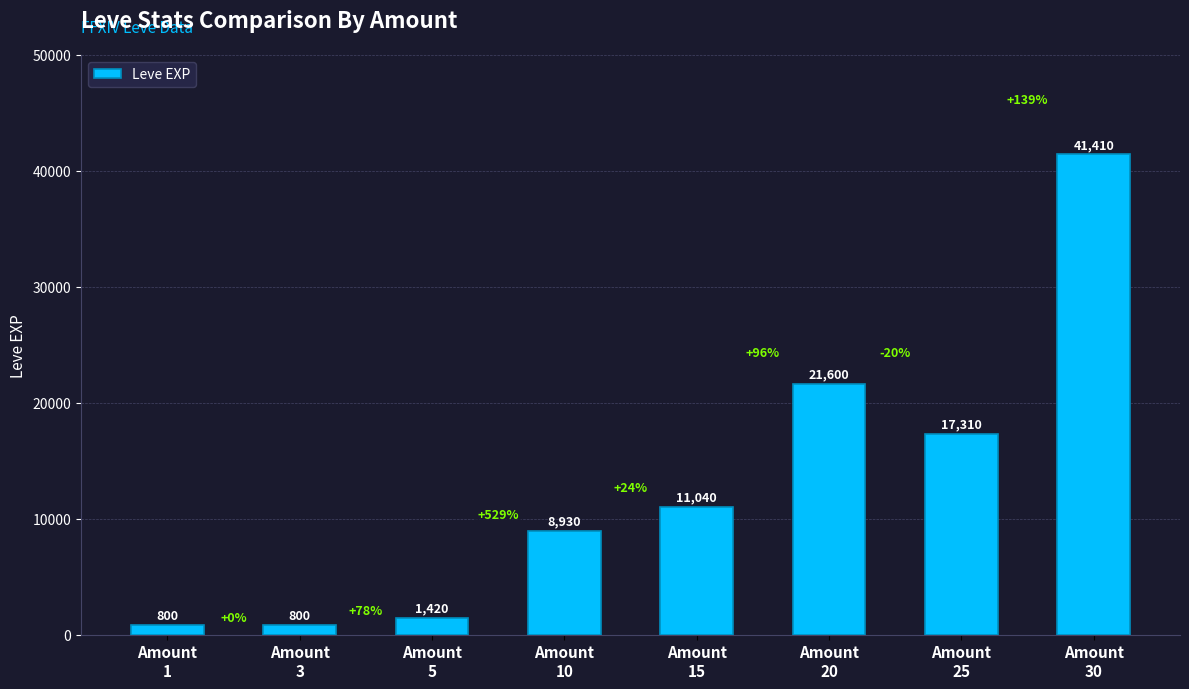

What is the difference between the second highest and minimum values?

20800